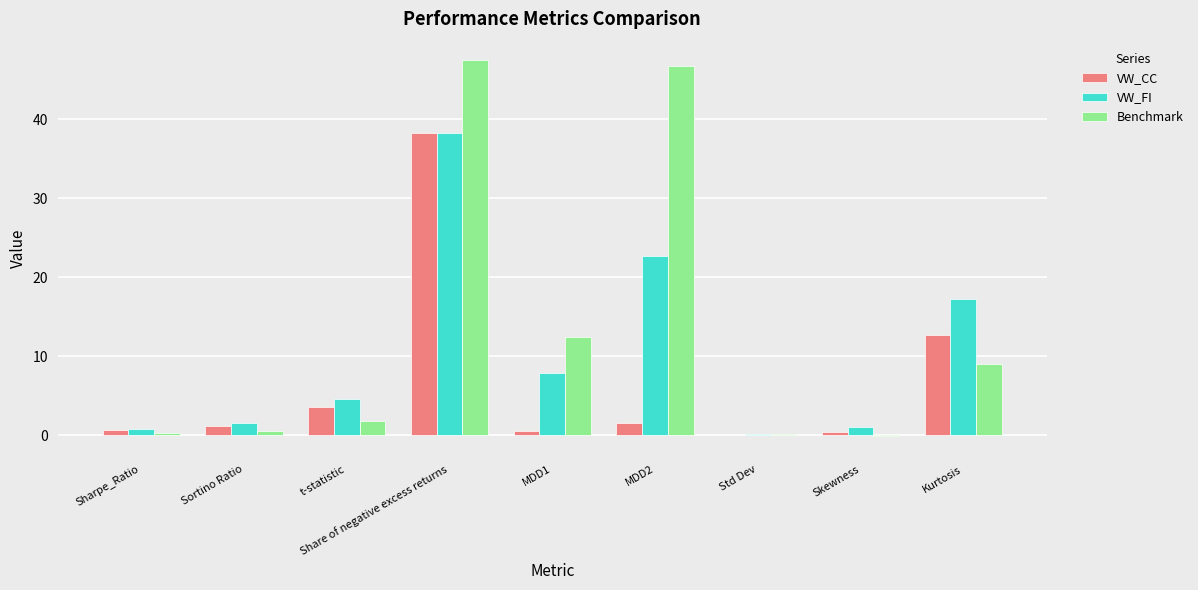

Between MDD2 and Kurtosis, which series saw the biggest shift?

Benchmark